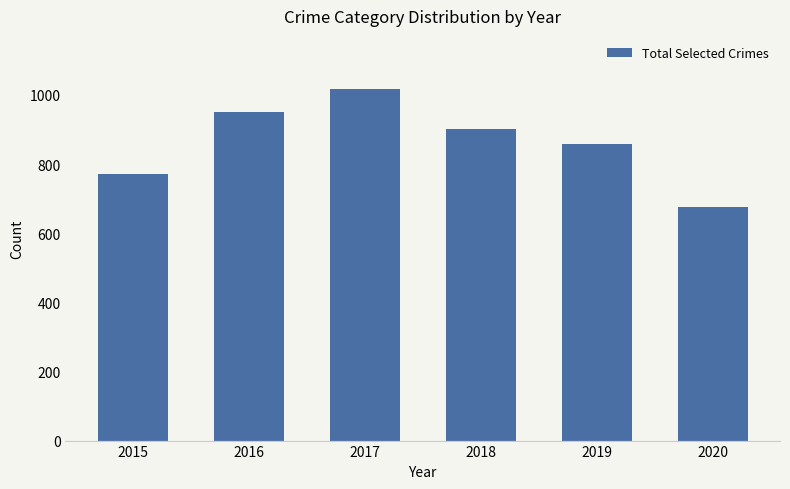

Reading left to right, list all the values displayed in this chart.

2015=770	2016=950	2017=1018	2018=900	2019=858	2020=676